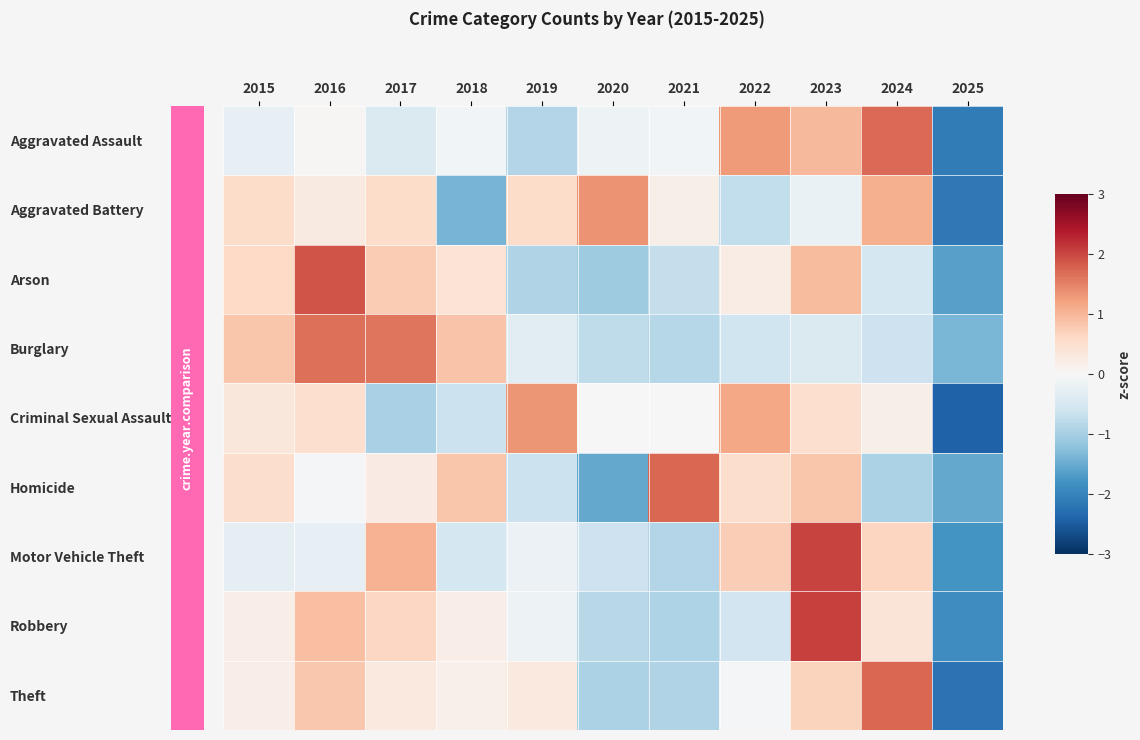

At which category is the sum across all series the highest?

2023